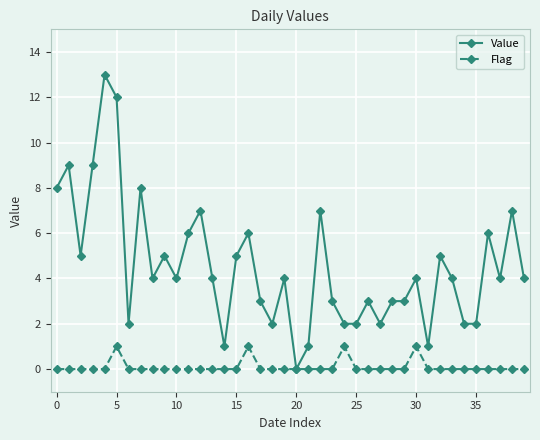

Rank the series by their average value, from highest to lowest.

Value, Flag